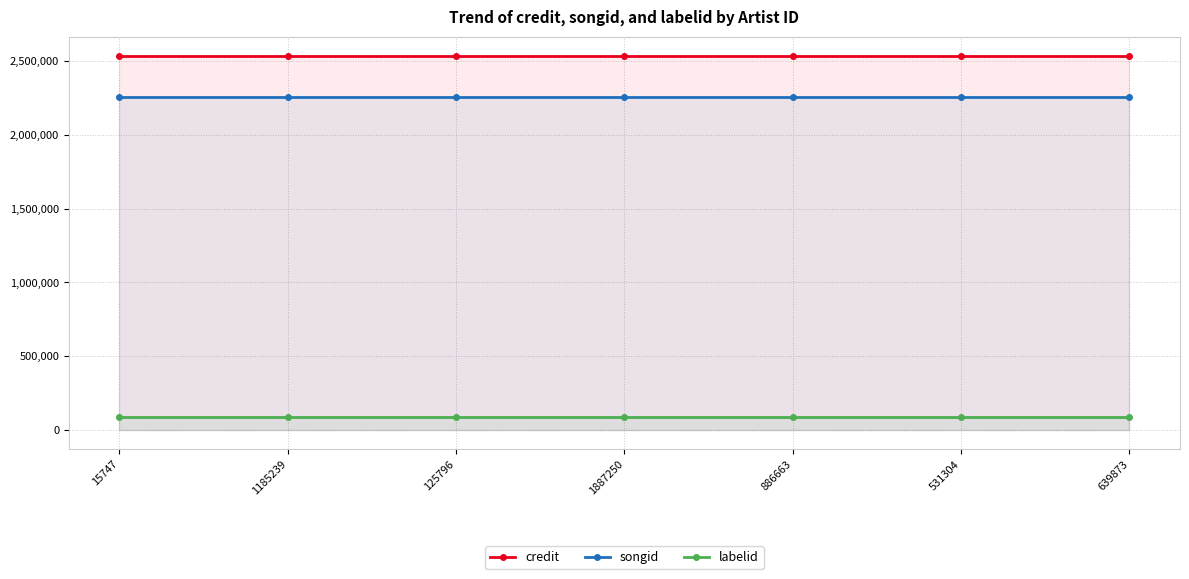

Which series changed the most between 531304 and 639873?

credit